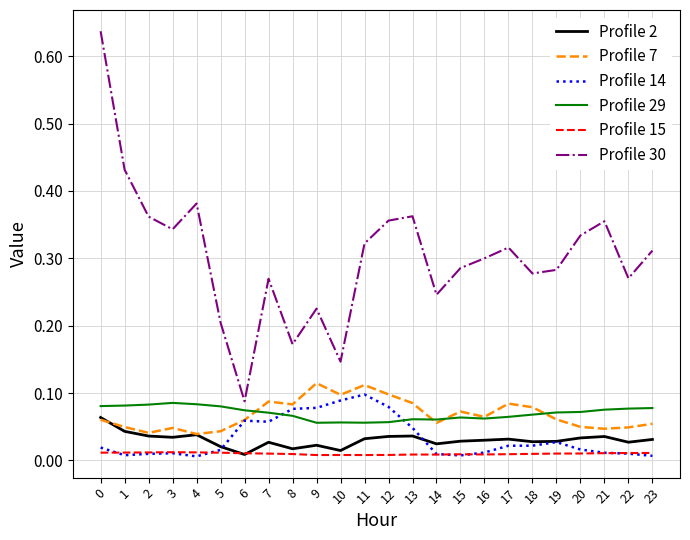

Does the chart display data point markers on the line(s)?

No